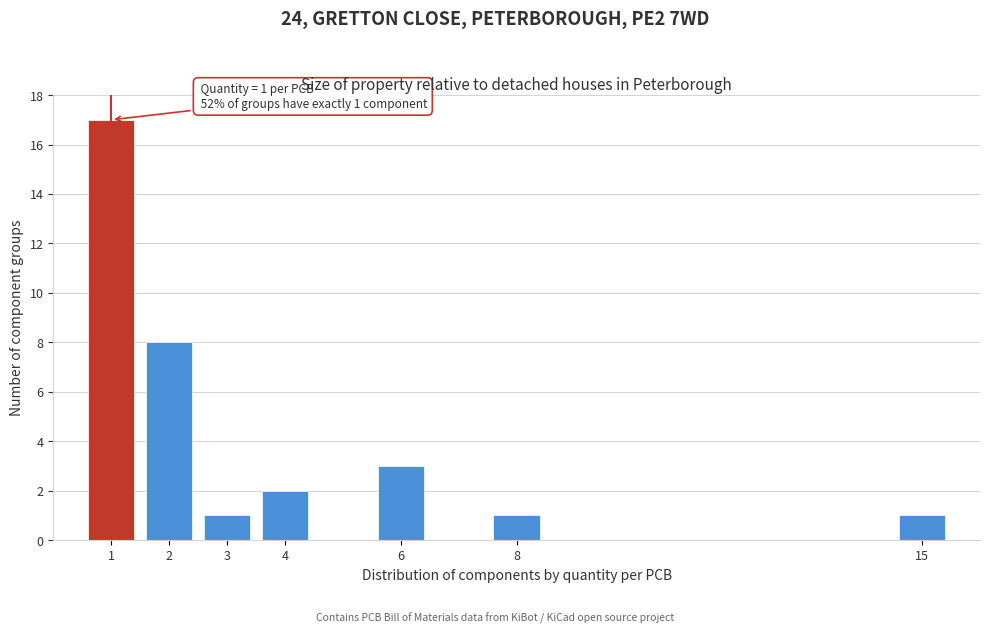

Reading left to right, what are all the values shown in this chart?

1=17	2=8	3=1	4=2	6=3	8=1	15=1